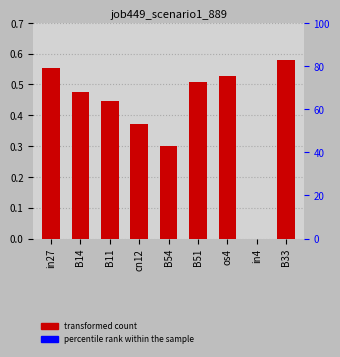

Reading left to right, transcribe all the data shown in this chart.

in27=0.6	B14=0.5	B11=0.4	cn12=0.4	B54=0.3	B51=0.5	os4=0.5	in4=0.0	B33=0.6